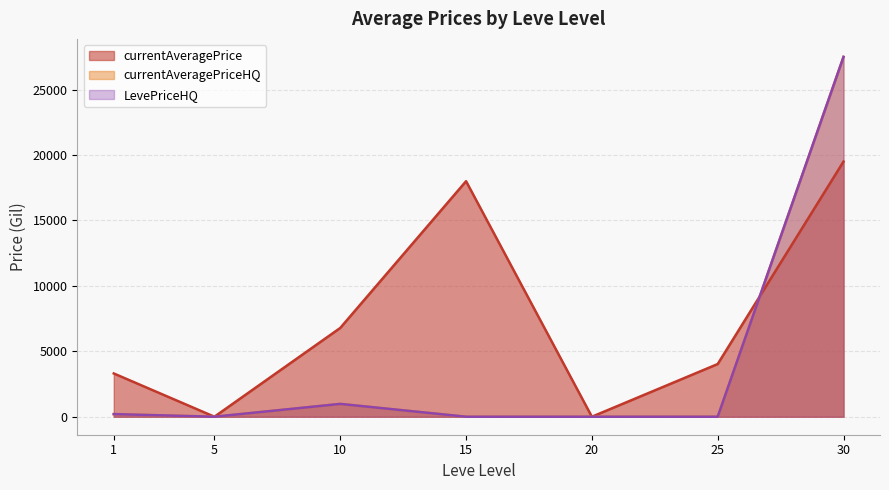

At how many categories does at least one series exceed 14948?

2